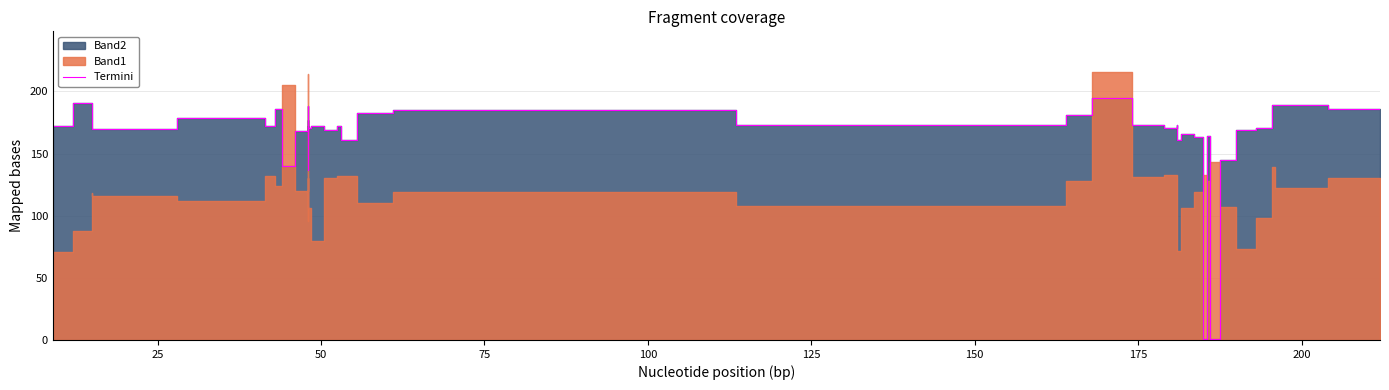

Does the chart have visible grid lines?

Yes